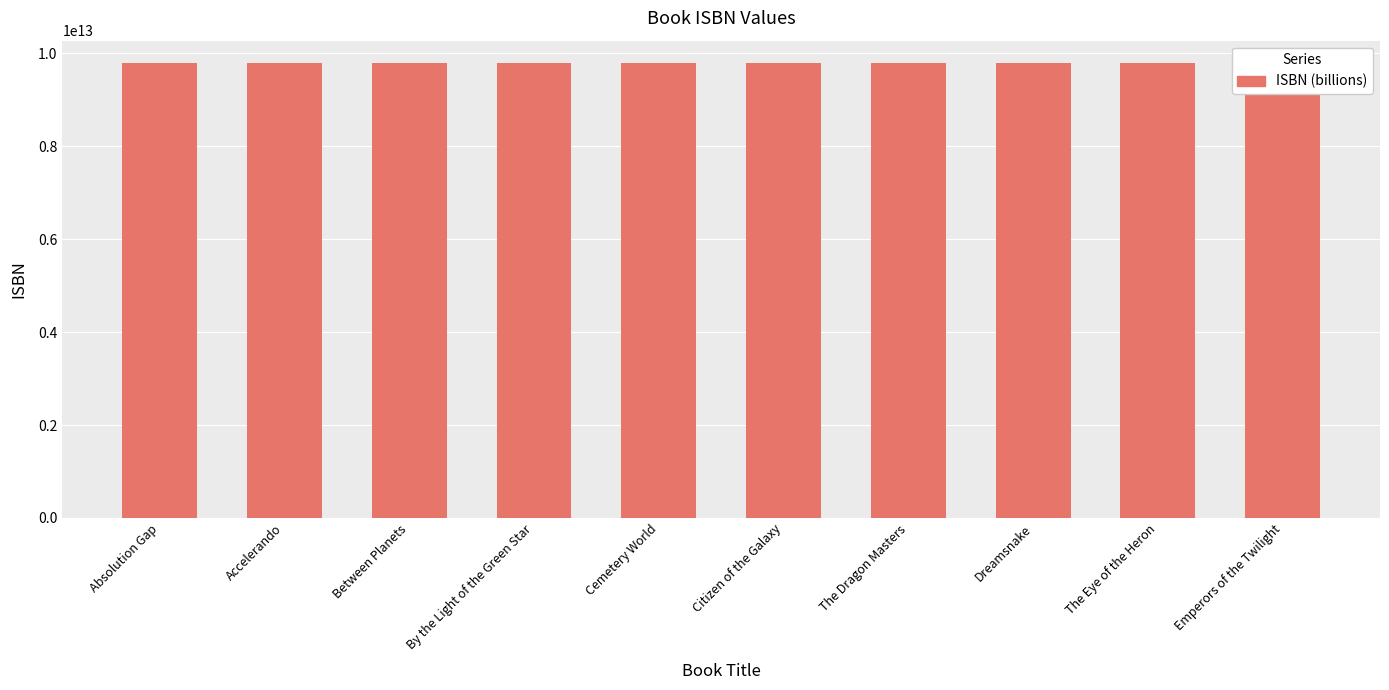

What position from the left is Citizen of the Galaxy?

6